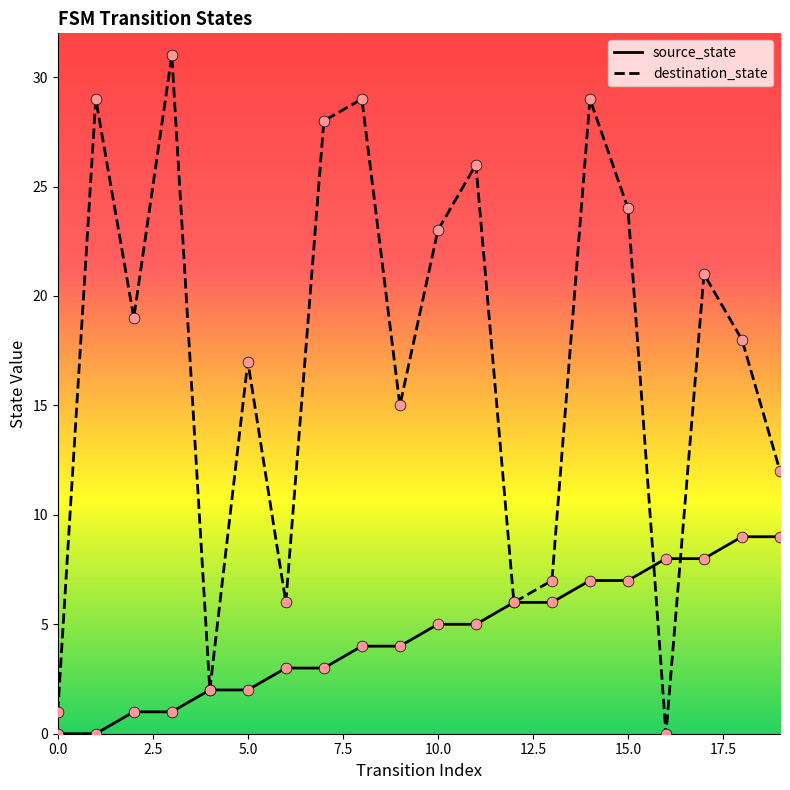

At which category is the sum across all series the highest?

14